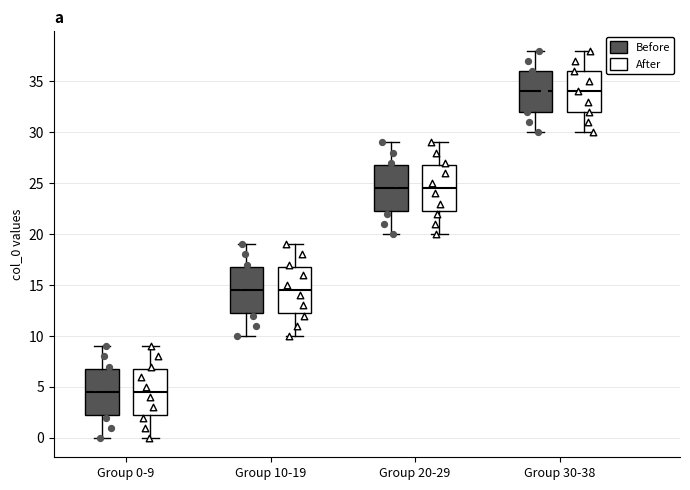

Reading left to right, read every box against the y-axis: the position of its median line, the range the box covers, and the ends of its whiskers. The values are not printed on the chart, so give them approximately, as read against the axis.

Group 0-9 (Before): median 4.5, box 2.5 to 7.0, whiskers 0.0 to 9.0
Group 0-9 (After): median 4.5, box 2.5 to 7.0, whiskers 0.0 to 9.0
Group 10-19 (Before): median 14.5, box 12.5 to 17.0, whiskers 10.0 to 19.0
Group 10-19 (After): median 14.5, box 12.5 to 17.0, whiskers 10.0 to 19.0
Group 20-29 (Before): median 24.5, box 22.5 to 27.0, whiskers 20.0 to 29.0
Group 20-29 (After): median 24.5, box 22.5 to 27.0, whiskers 20.0 to 29.0
Group 30-38 (Before): median 34.0, box 32.0 to 36.0, whiskers 30.0 to 38.0
Group 30-38 (After): median 34.0, box 32.0 to 36.0, whiskers 30.0 to 38.0